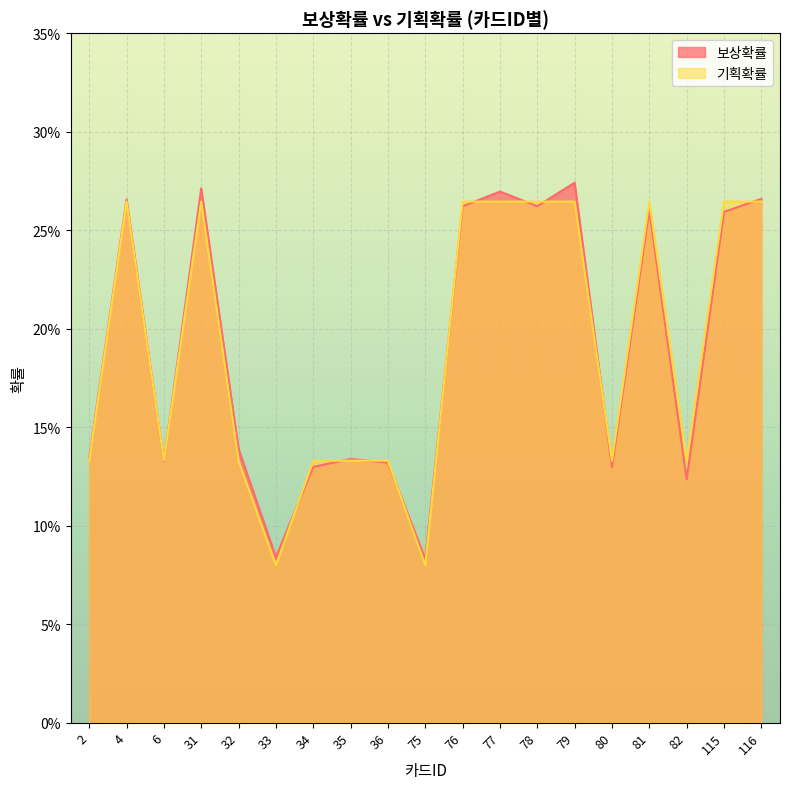

How many lines are shown in the chart?

2